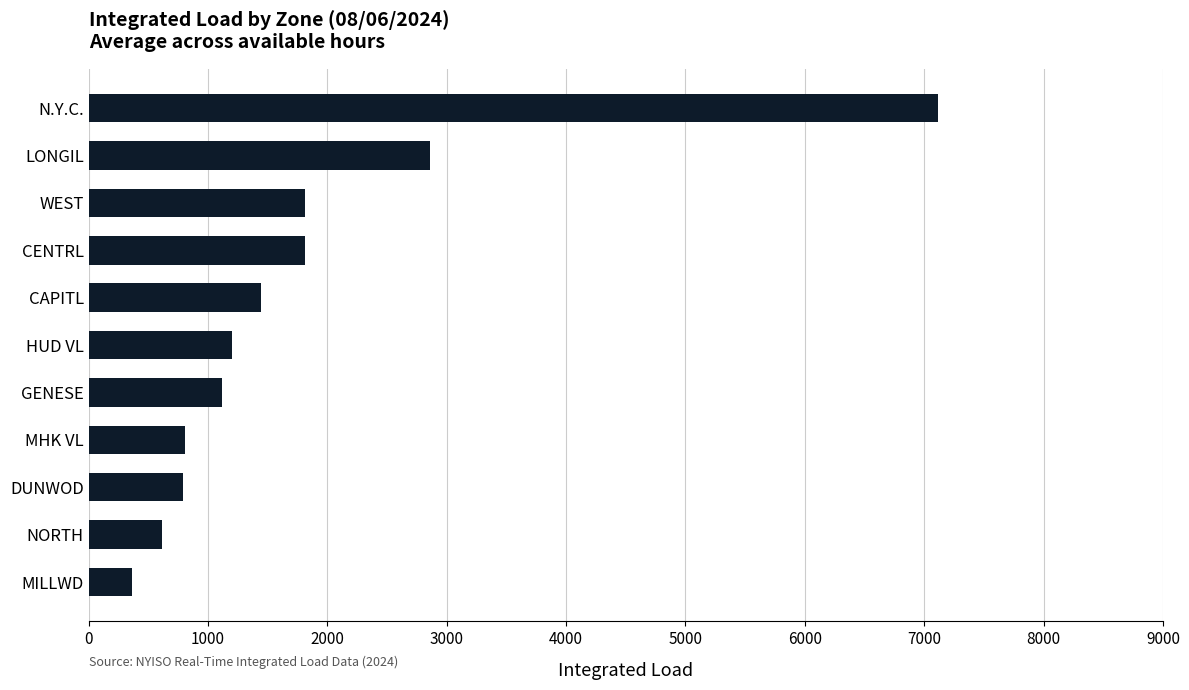

Where is the data nearest to the value 3736?

LONGIL